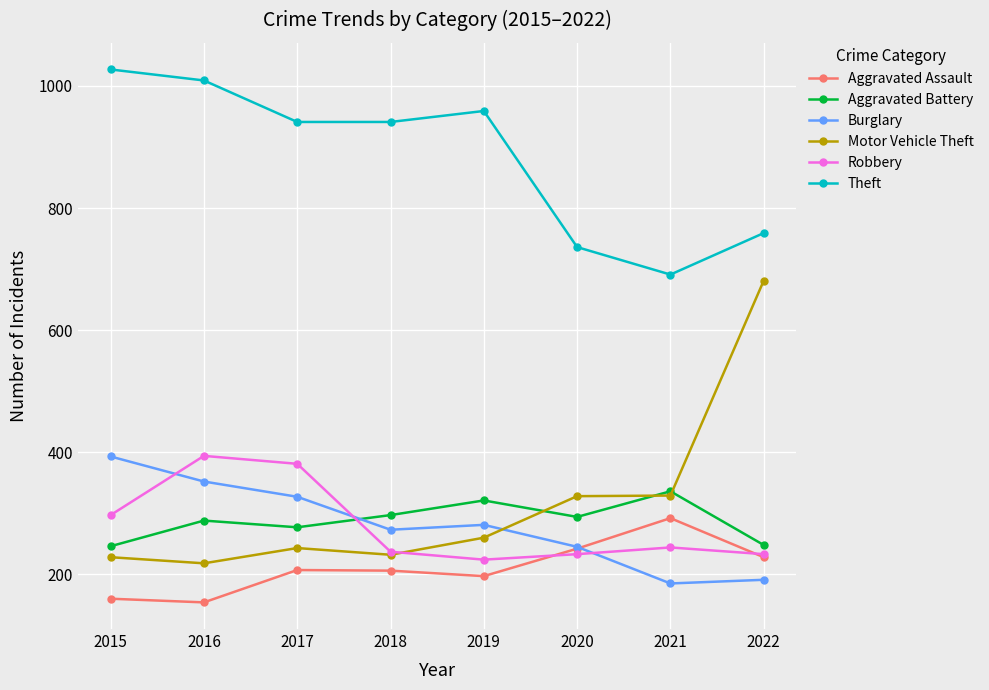

True or false: Aggravated Assault has a value of 160 at 2015.

True